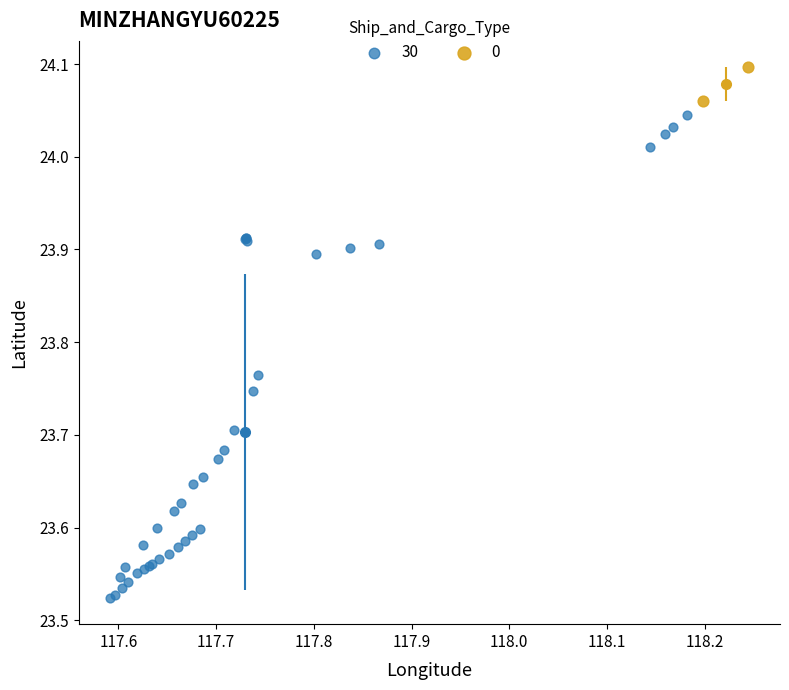

What are all the series names shown in the legend?

30, 0